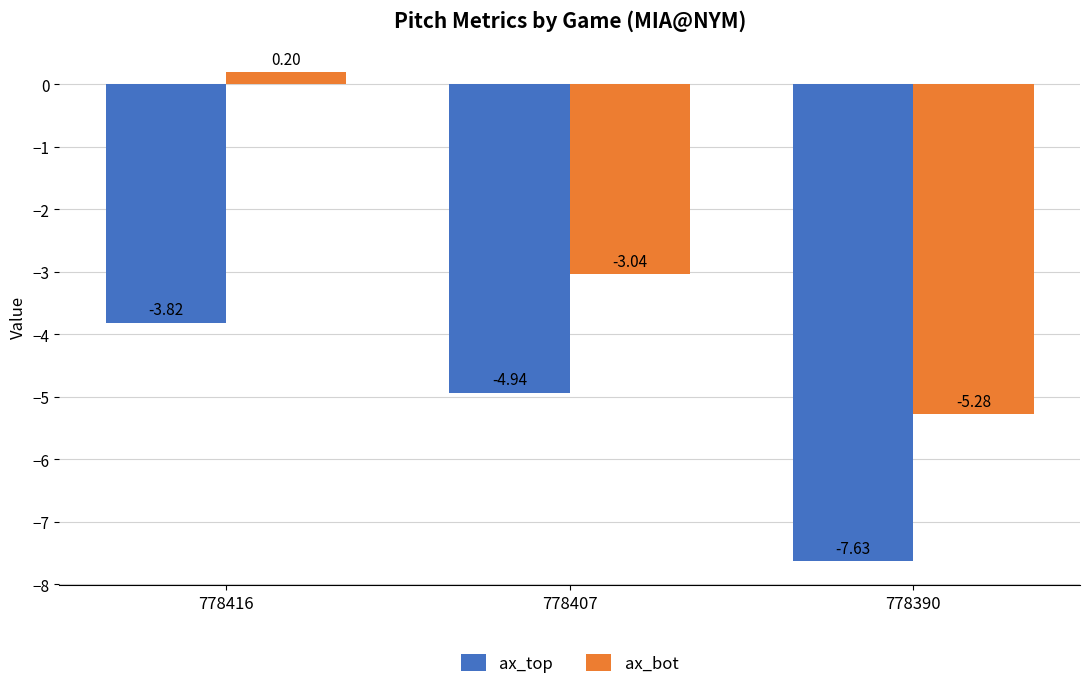

Which series has the largest total across all categories?

ax_bot